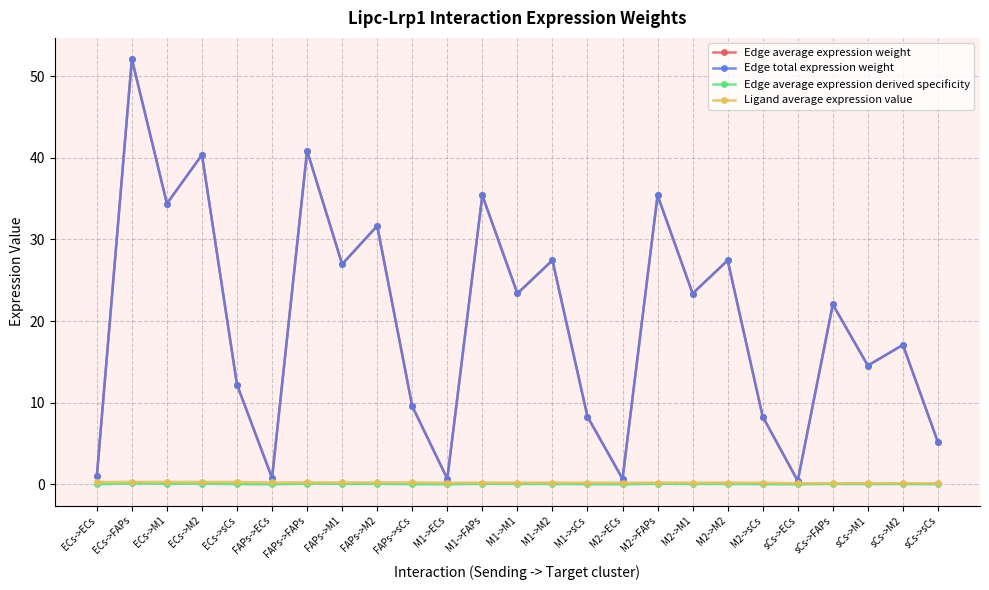

True or false: Ligand average expression value has more than 0 points higher than both neighbors.

False